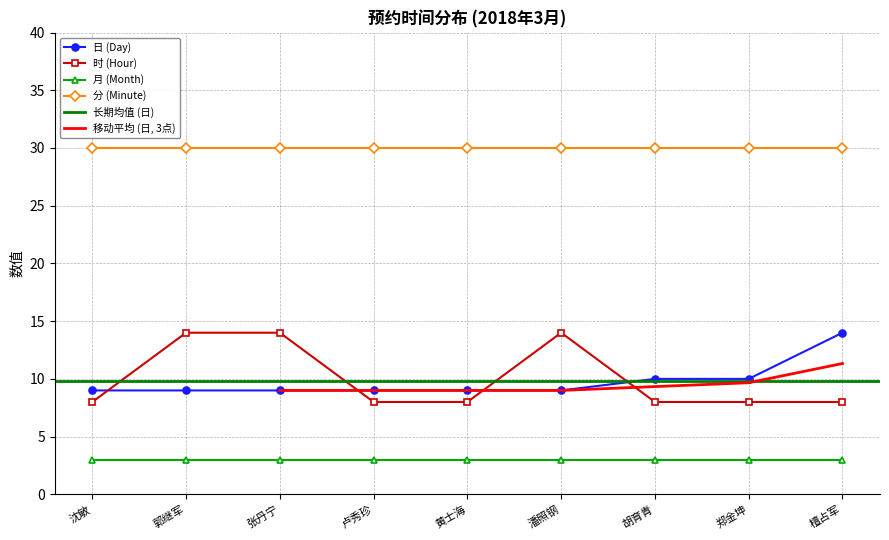

Where do 日 (Day) and 时 (Hour) first cross each other?

沈敏 and 郭继军